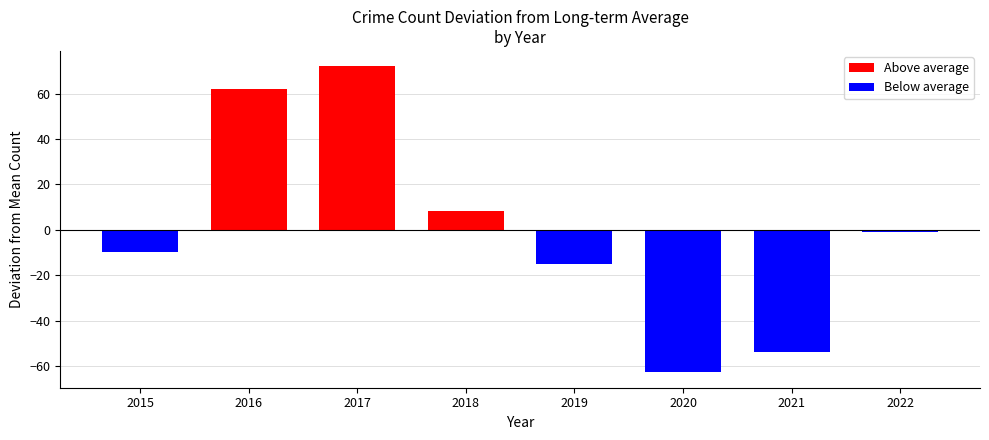

Does the chart contain any negative values?

Yes